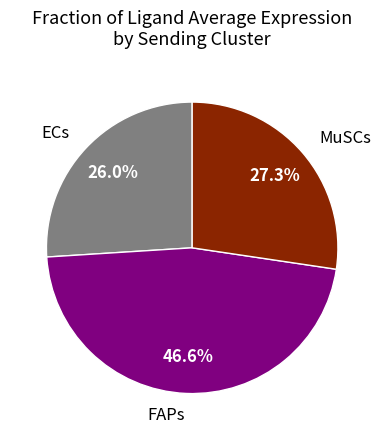

What percentage is the ECs slice, to the nearest percent?

26%